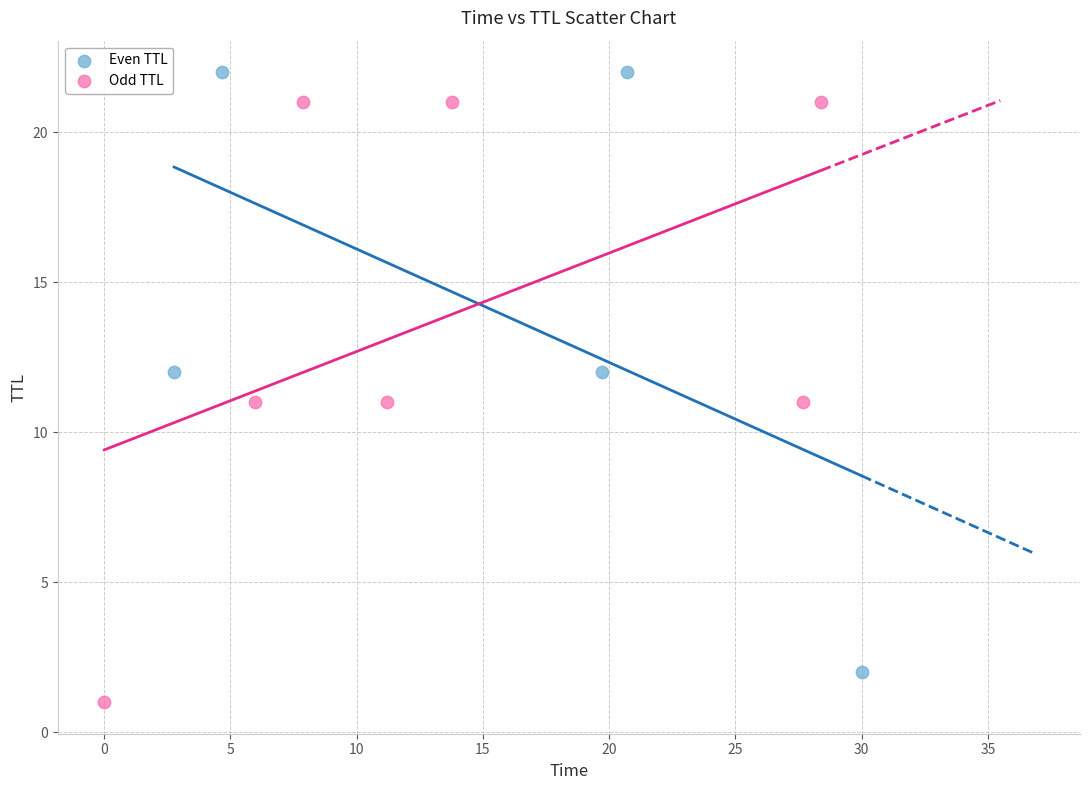

Which series contains the lowest Y value?

Odd TTL